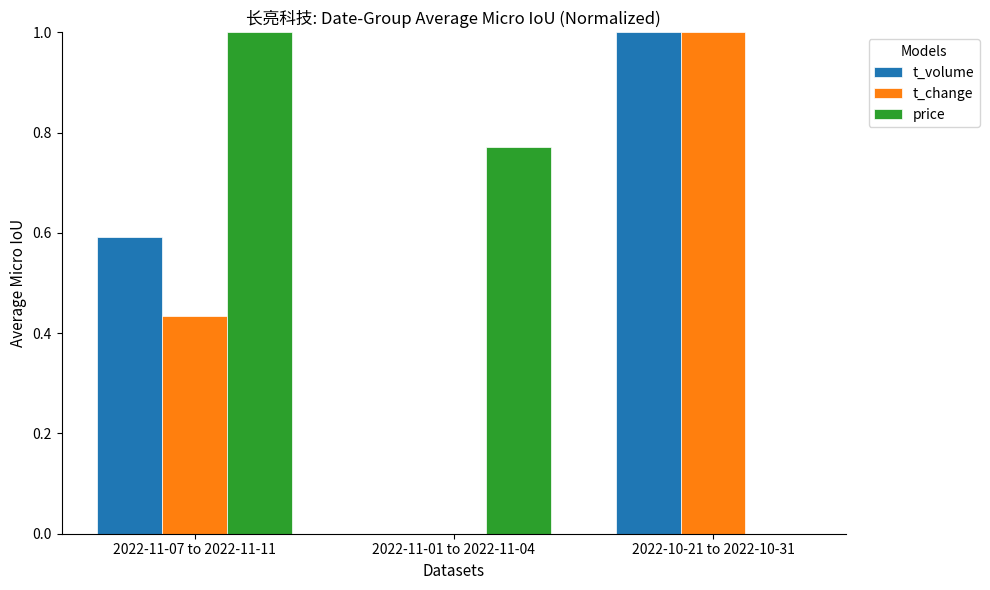

What is the average value of the price series?

0.6